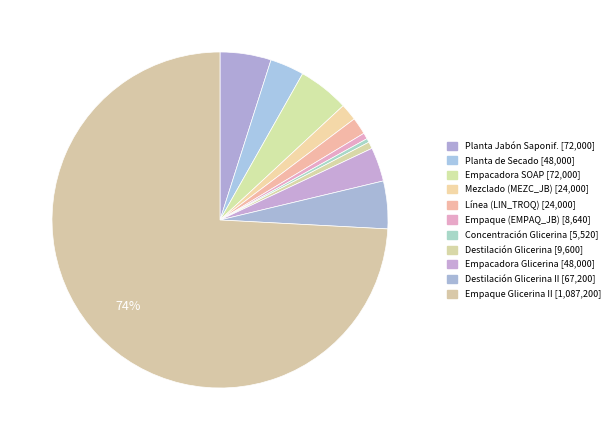

How many segments does this pie chart have?

11